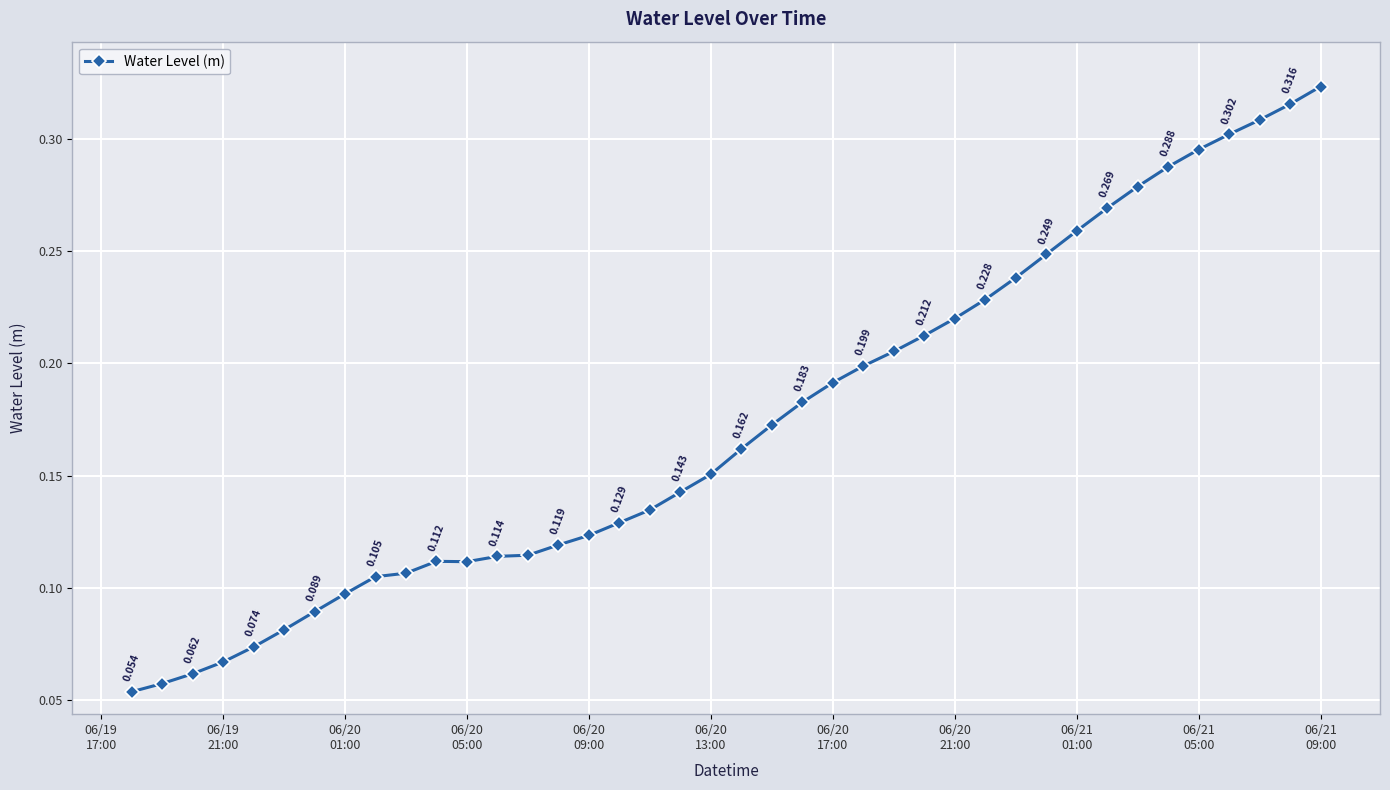

True or false: there are more than 2 points higher than both neighbors.

False